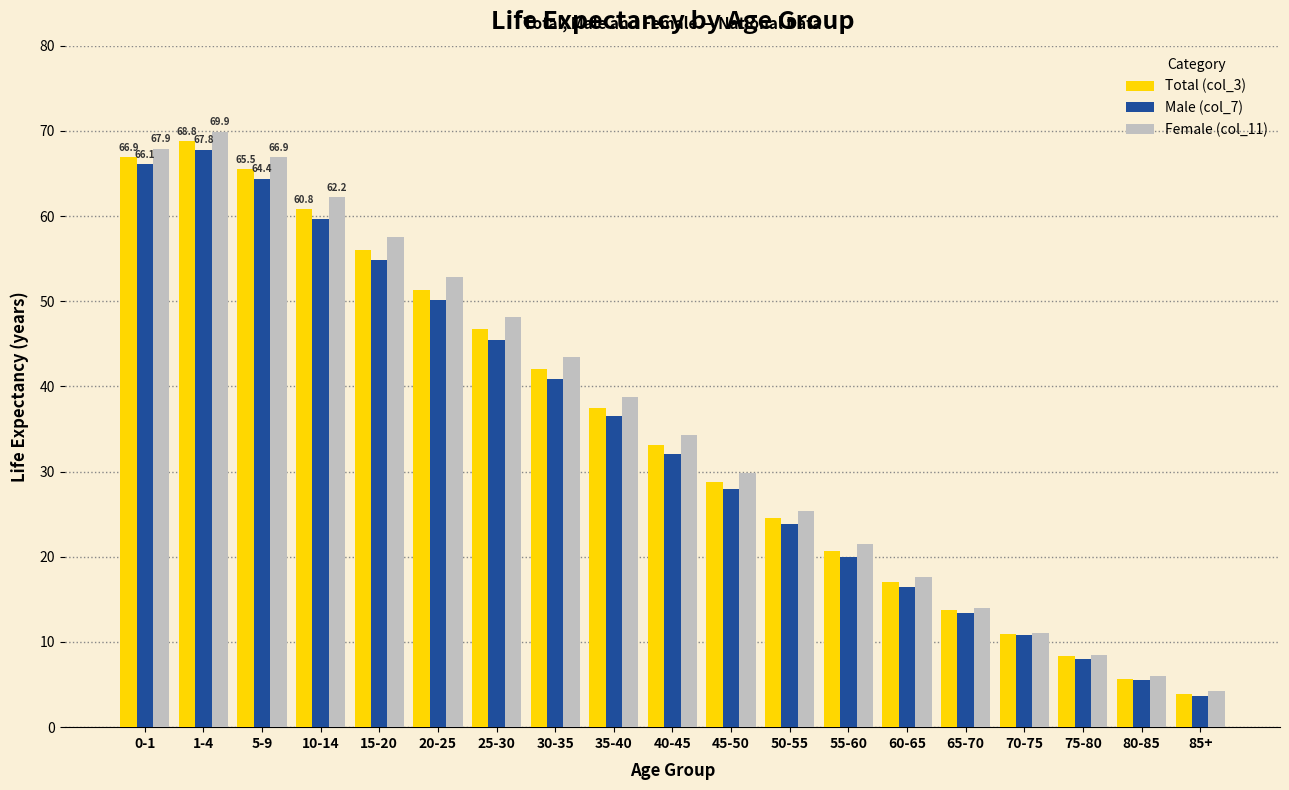

What is the difference between the second highest and minimum values in the Female (col_11) series?

63.7